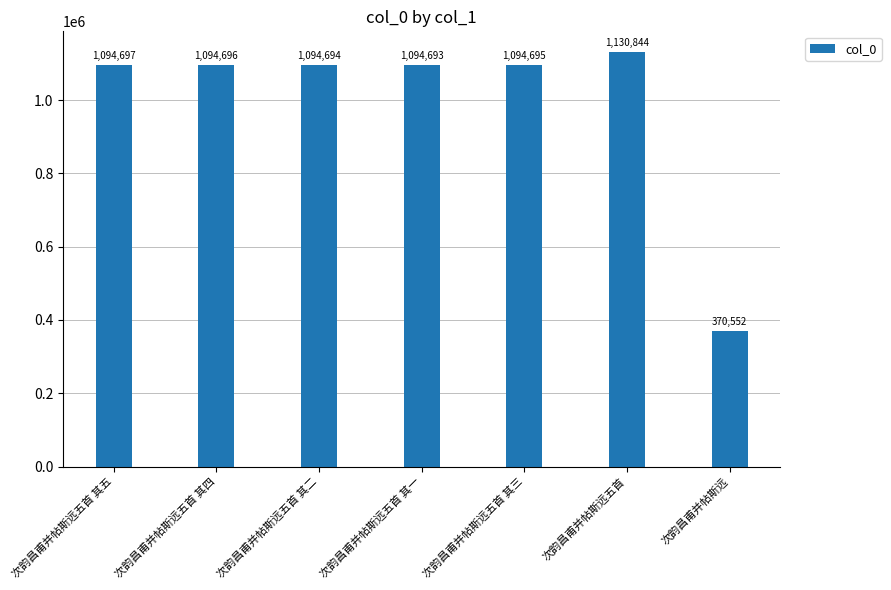

What is the change in value from 次韵昌甫并帖斯远五首 其二 to 次韵昌甫并帖斯远五首 其一?

-1